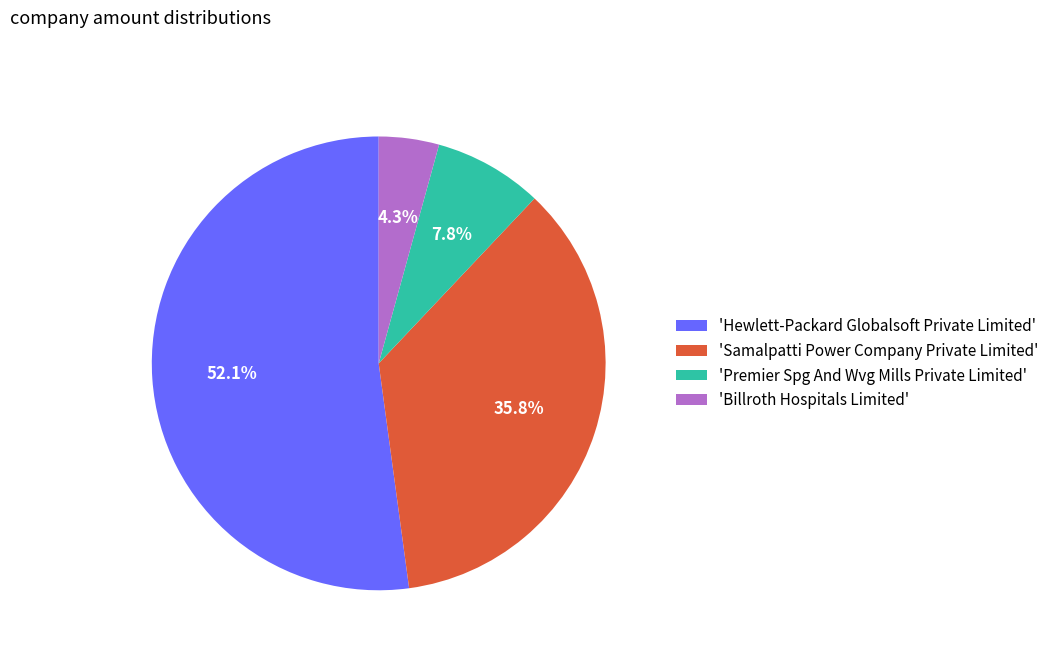

How many segments does this pie chart have?

4